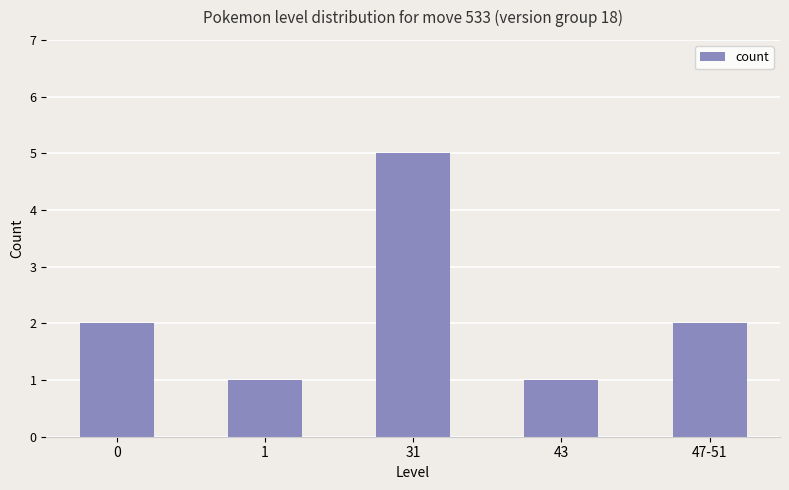

How many values are below 2?

2